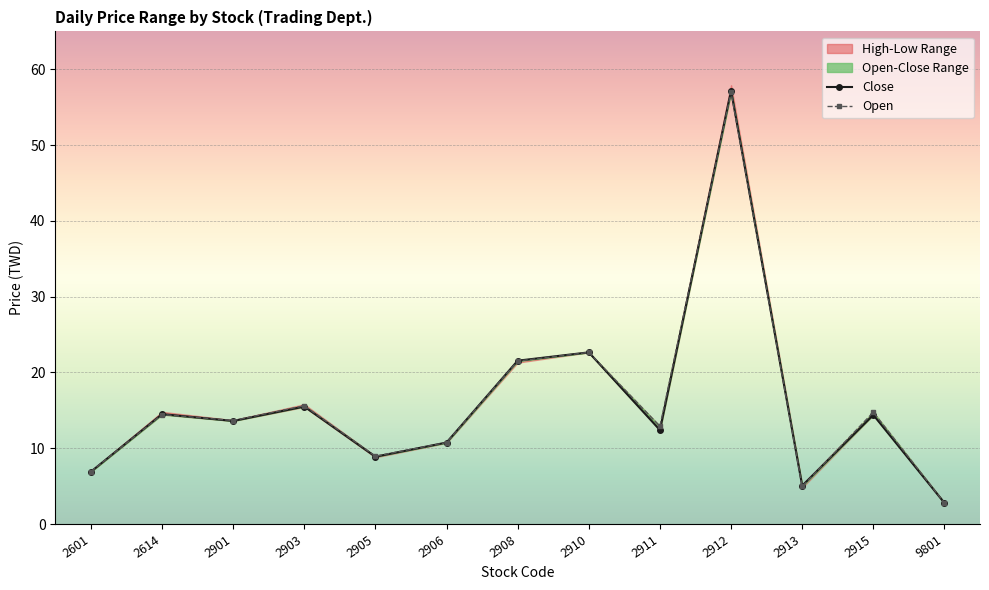

Where is the first local maximum for Close?

2614